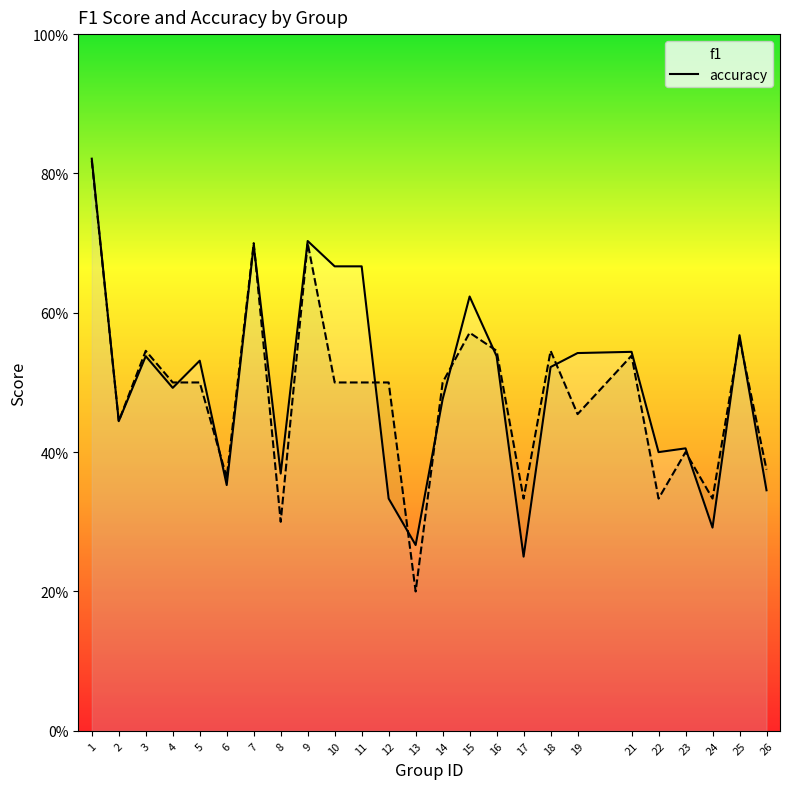

Reading right to left, extract all data points from this chart.

f1: 26=0.3	25=0.6	24=0.3	23=0.4	22=0.4	21=0.5	19=0.5	18=0.5	17=0.2	16=0.5	15=0.6	14=0.5	13=0.3	12=0.3	11=0.7	10=0.7	9=0.7	8=0.4	7=0.7	6=0.4	5=0.5	4=0.5	3=0.5	2=0.4	1=0.8
accuracy: 26=0.4	25=0.6	24=0.3	23=0.4	22=0.3	21=0.5	19=0.5	18=0.5	17=0.3	16=0.5	15=0.6	14=0.5	13=0.2	12=0.5	11=0.5	10=0.5	9=0.7	8=0.3	7=0.7	6=0.4	5=0.5	4=0.5	3=0.5	2=0.4	1=0.8